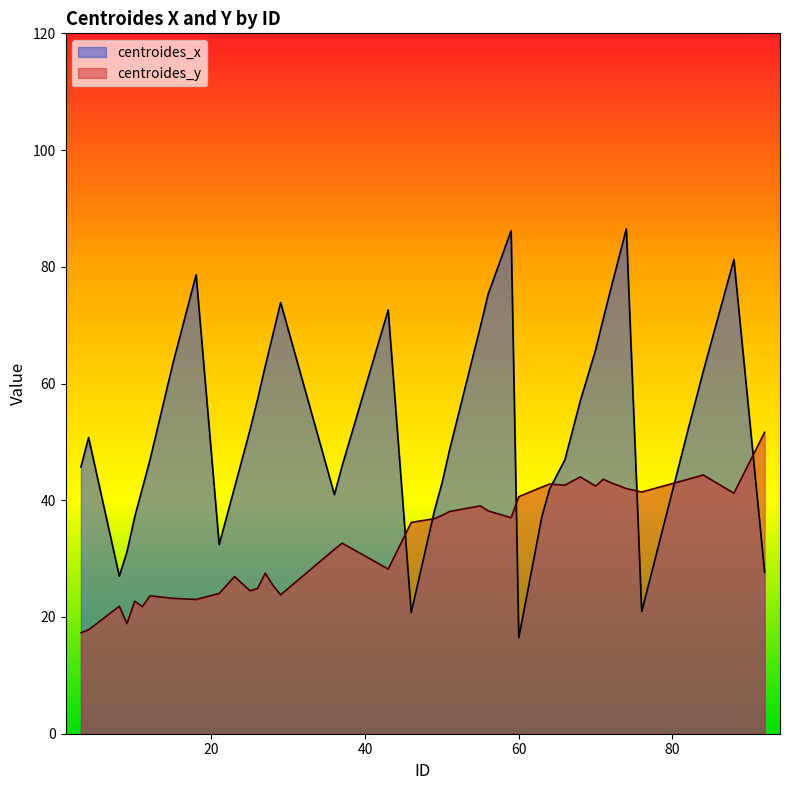

Reading left to right, list all the values displayed in this chart.

centroides_x: 3=45.7	4=50.7	8=27.0	9=31.2	10=37.1	11=42.0	12=47.0	15=63.6	18=78.6	21=32.4	23=42.2	25=52.0	26=57.3	27=63.0	28=68.4	29=73.9	36=41.0	37=45.9	43=72.6	46=20.8	49=38.1	50=42.9	51=48.7	55=69.8	56=75.3	59=86.2	60=16.5	63=37.2	64=41.9	66=46.9	68=57.0	70=65.8	71=71.1	72=76.3	74=86.5	76=20.9	82=51.9	84=62.0	88=81.2	92=27.7
centroides_y: 3=17.3	4=17.8	8=21.8	9=18.9	10=22.7	11=21.8	12=23.6	15=23.2	18=23.0	21=24.0	23=26.9	25=24.5	26=24.9	27=27.5	28=25.4	29=23.8	36=31.6	37=32.7	43=28.2	46=36.2	49=36.8	50=37.4	51=38.1	55=39.0	56=38.2	59=37.0	60=40.6	63=42.3	64=42.8	66=42.6	68=44.0	70=42.4	71=43.6	72=43.0	74=42.0	76=41.4	82=43.6	84=44.3	88=41.2	92=51.7